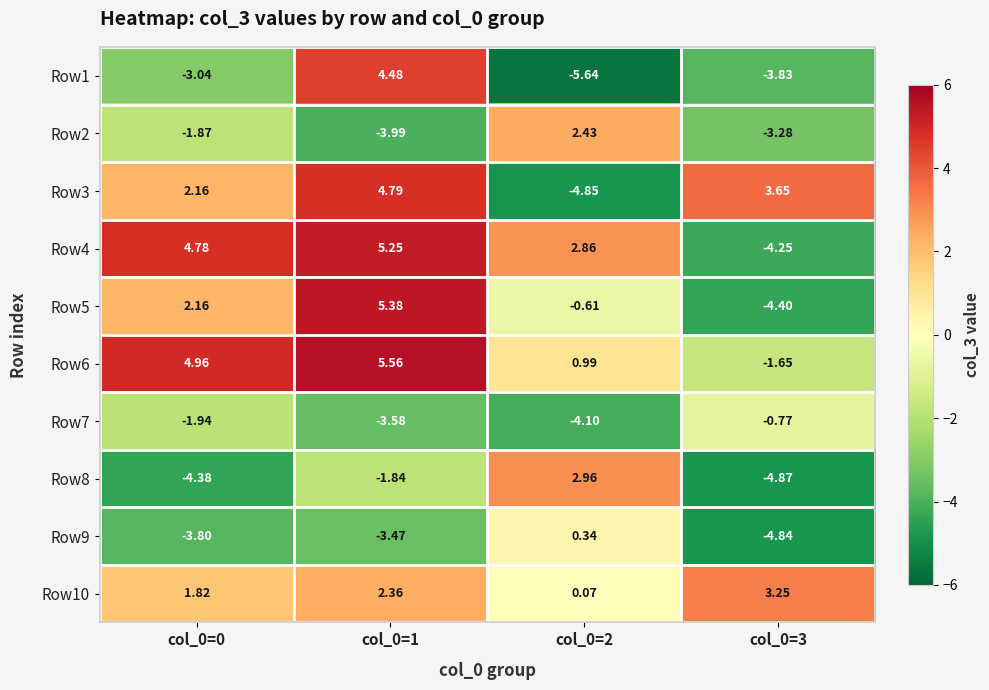

Is the value of Row8 at col_0=2 greater than the value of Row5 at col_0=2?

Yes